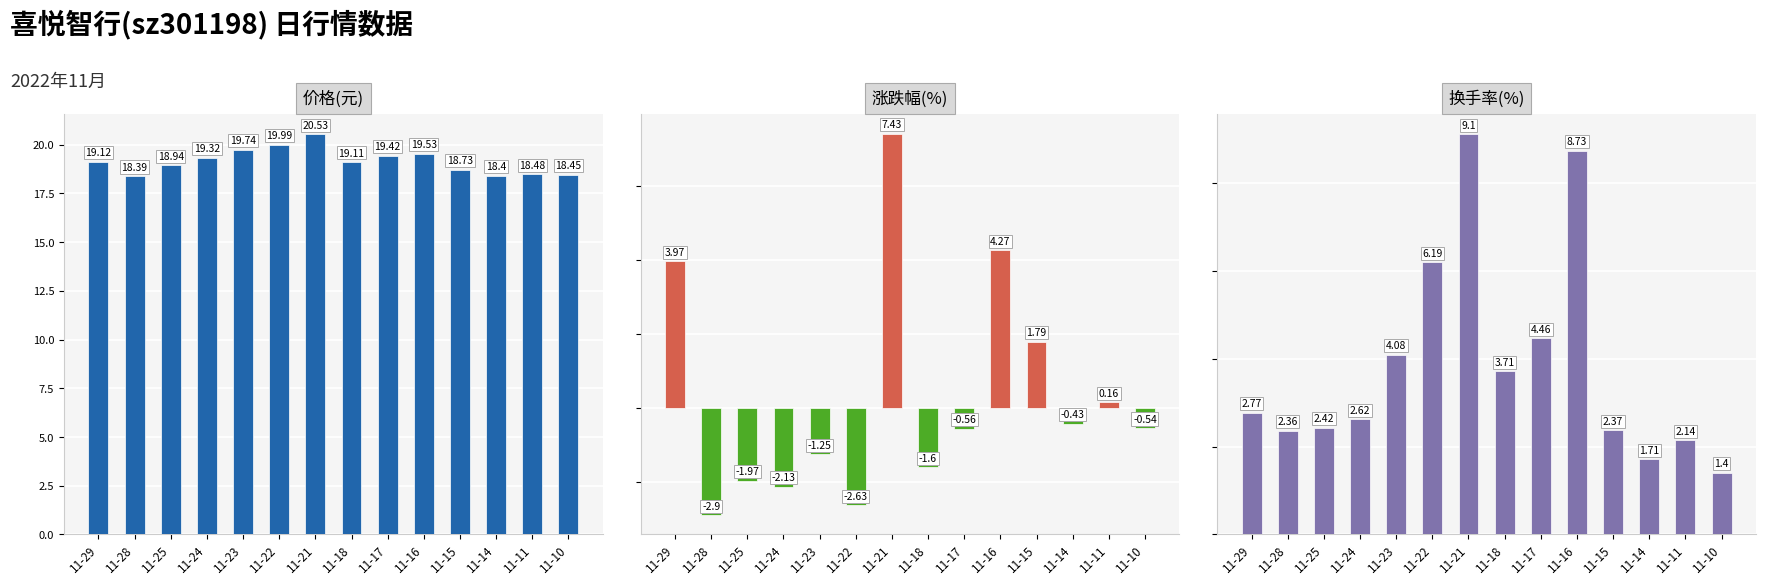

At which category is the sum across all series the highest?

11-21